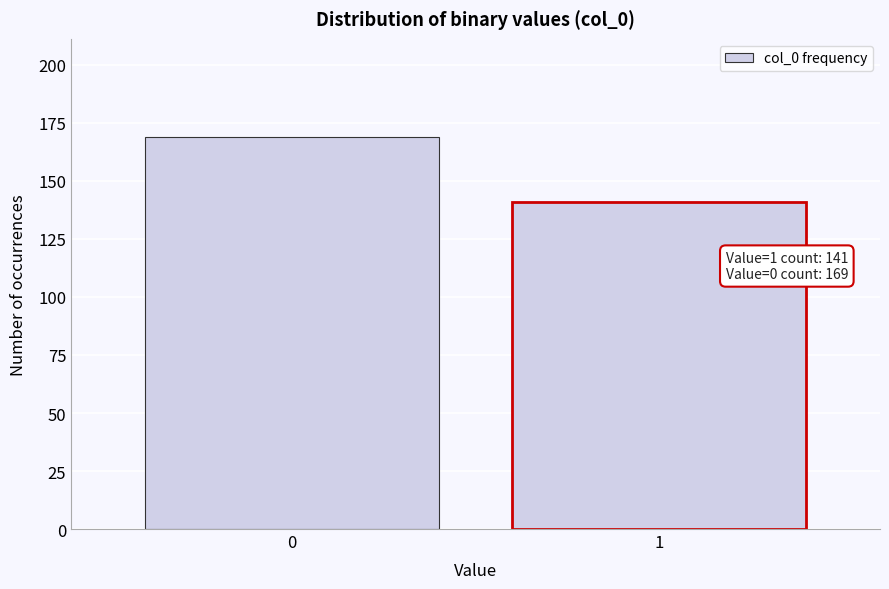

Reading right to left, transcribe all the data shown in this chart.

1=141	0=169